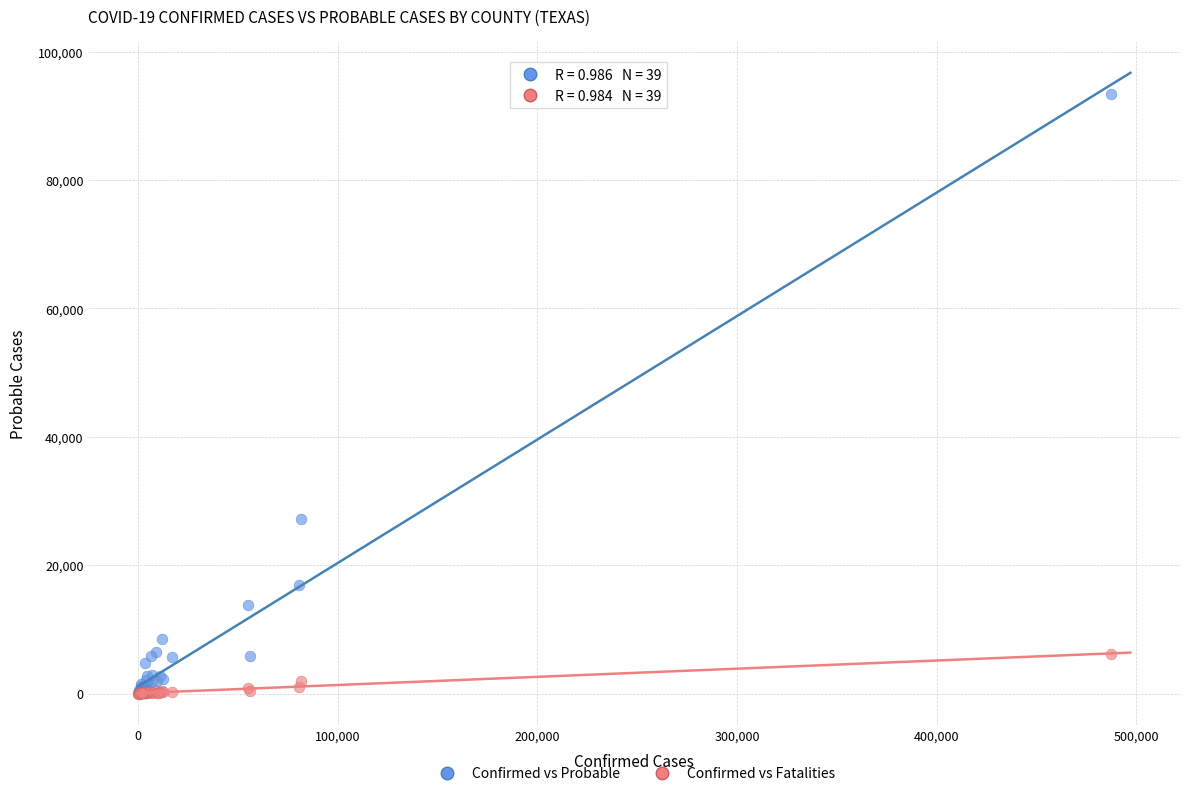

In the Confirmed vs Probable series, what Y value is closest to 46703?

27275